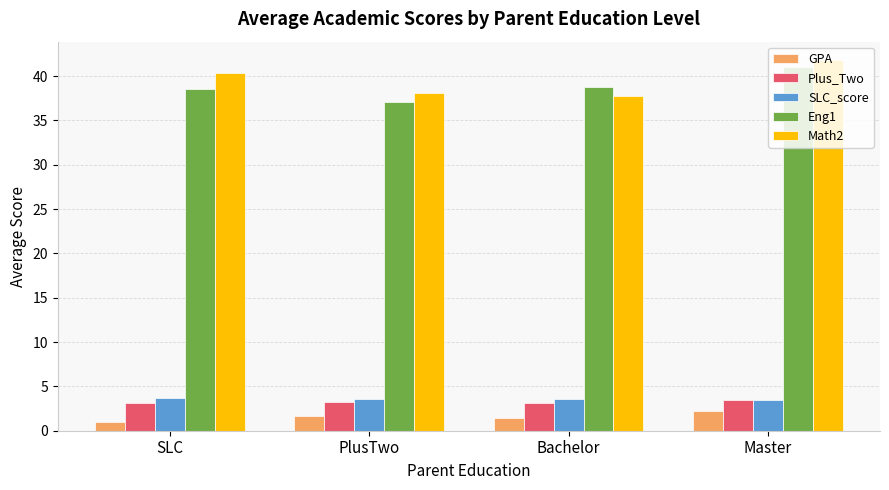

What position from the right is Bachelor?

2